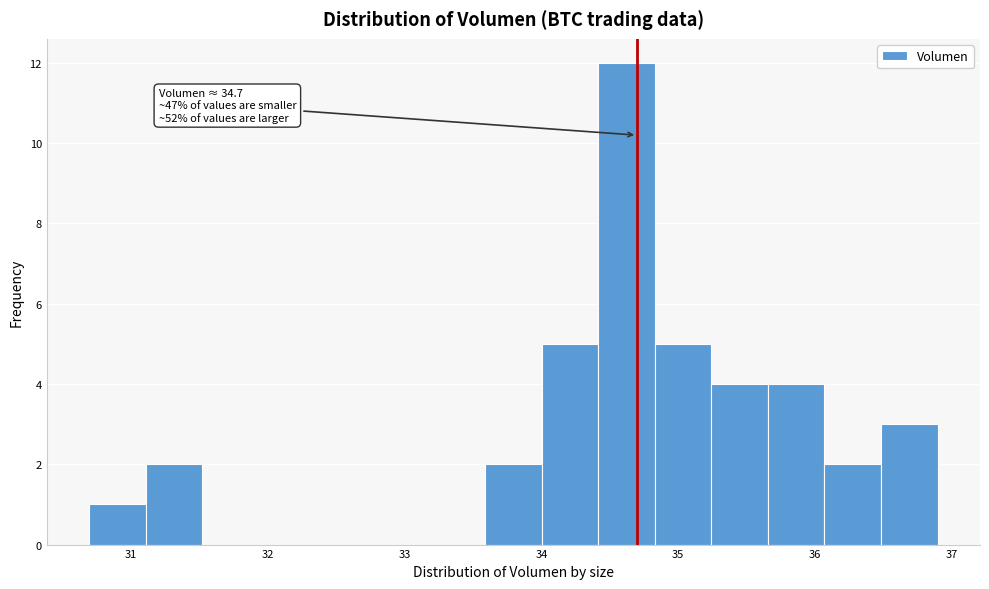

Over which range of the x-axis is the bar tallest?

34.4 to 34.8